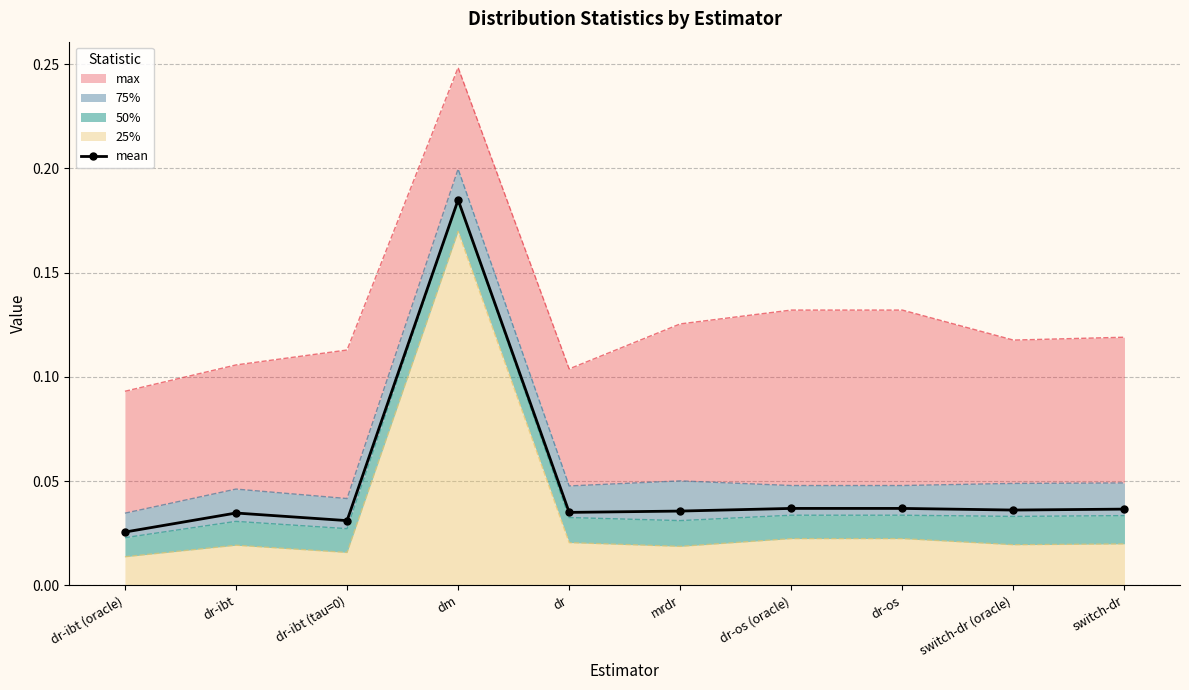

The value at dr-os (oracle) is 0.0. True or false?

False